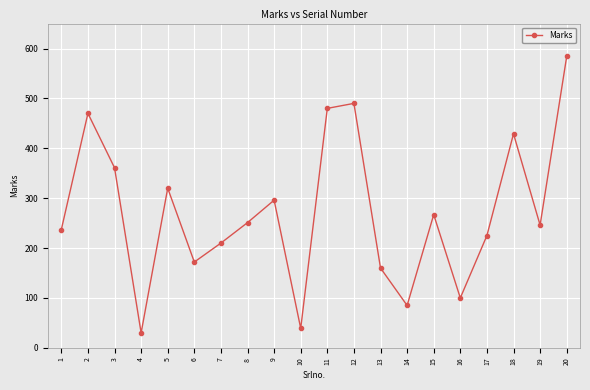

What is the sum of the values at 3 and 17?

586